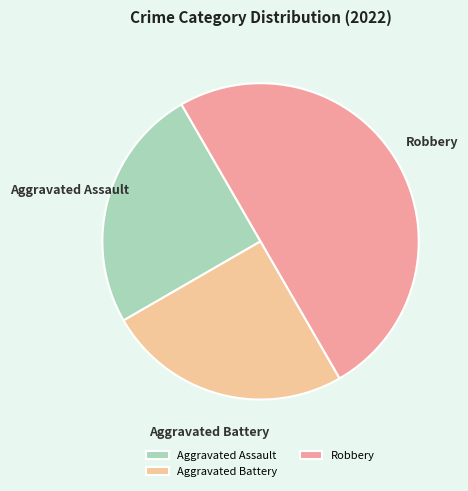

Does Aggravated Assault represent more than half of the total?

No